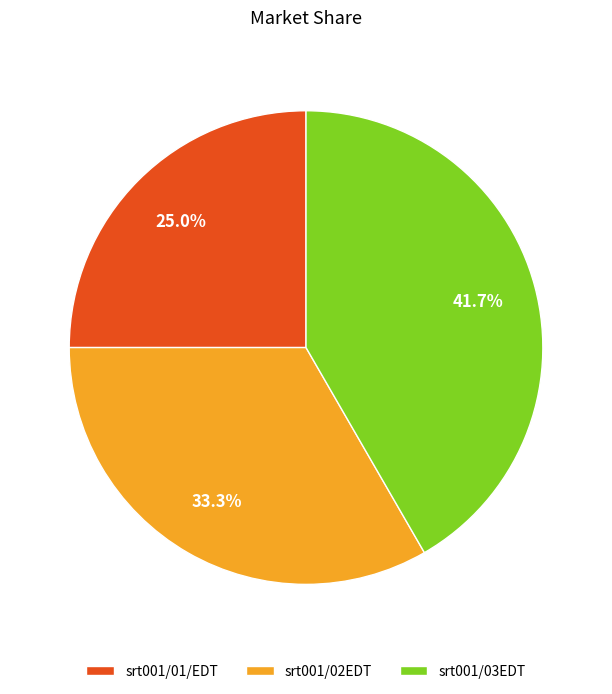

To the nearest percent, what is the average slice percentage?

33%